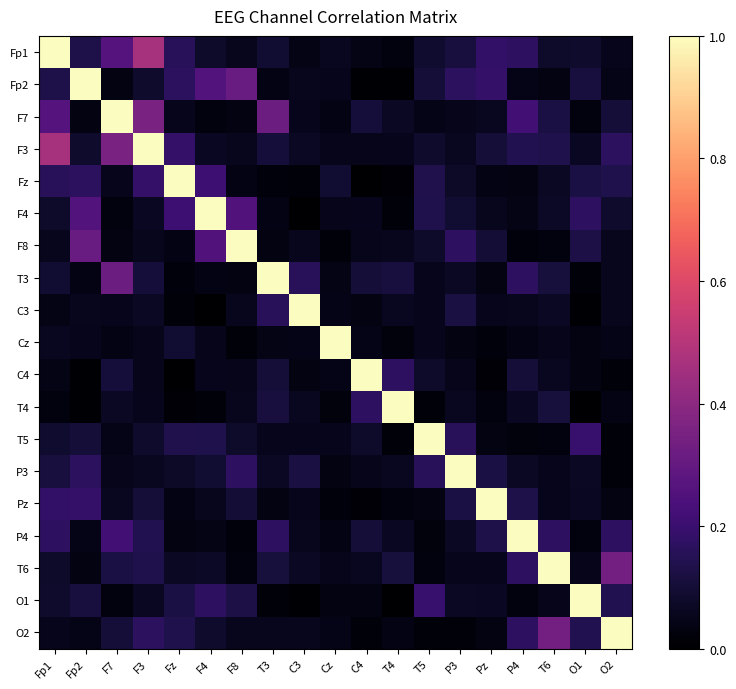

Which series has the largest total across all categories?

F3